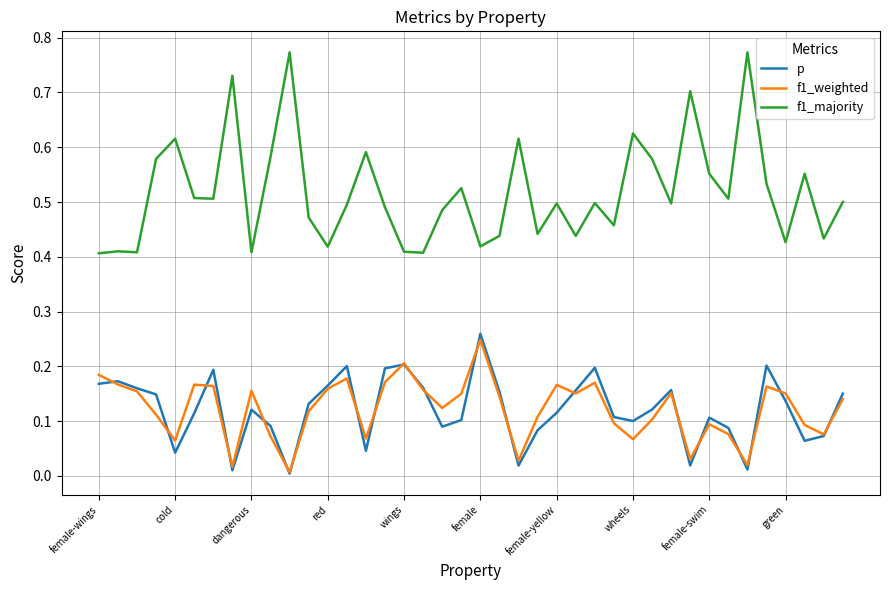

Which series has the largest range (max minus min)?

f1_majority